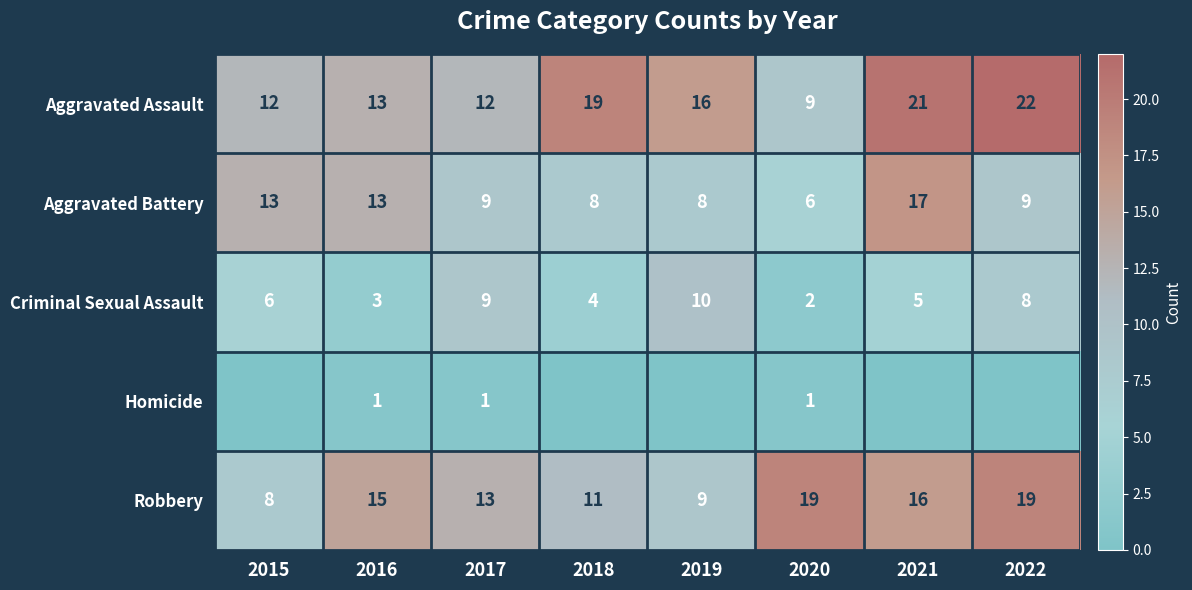

The value of Robbery at 2016 is 20. True or false?

False